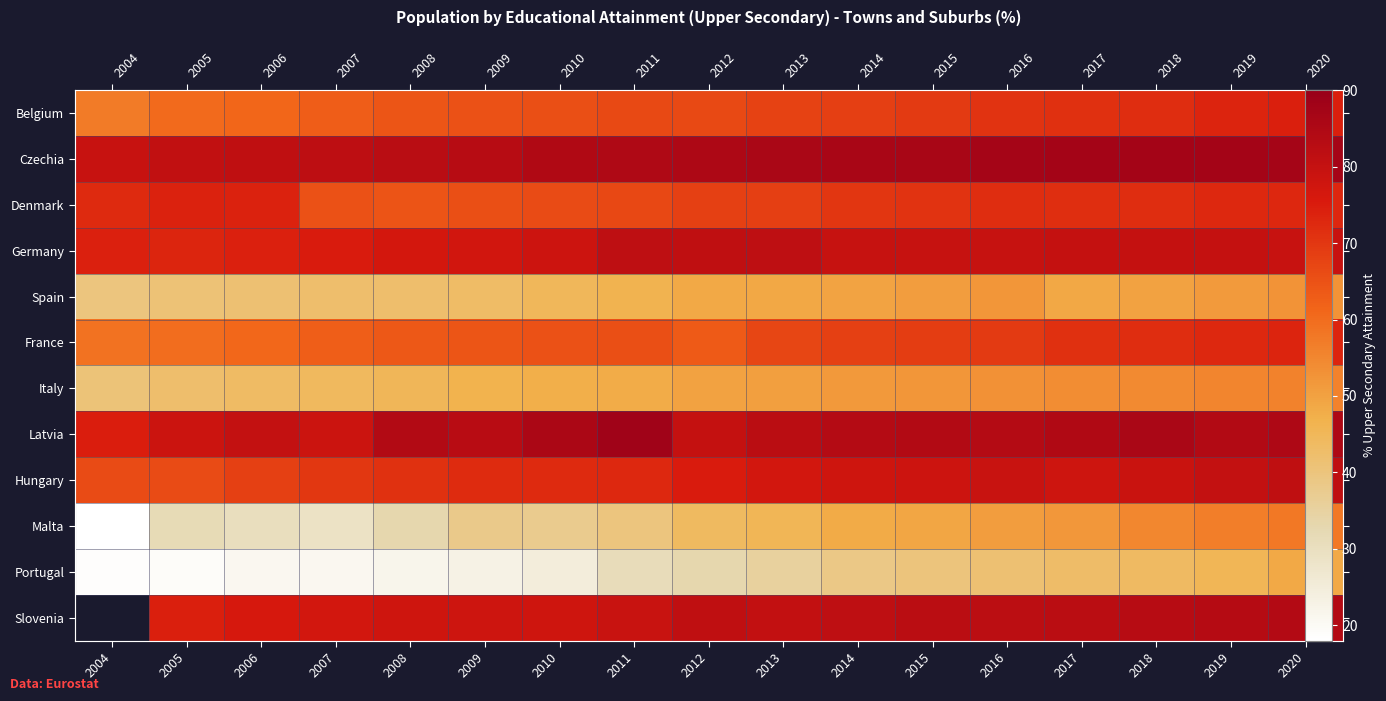

At which category does the chart reach its peak across all series?

2011